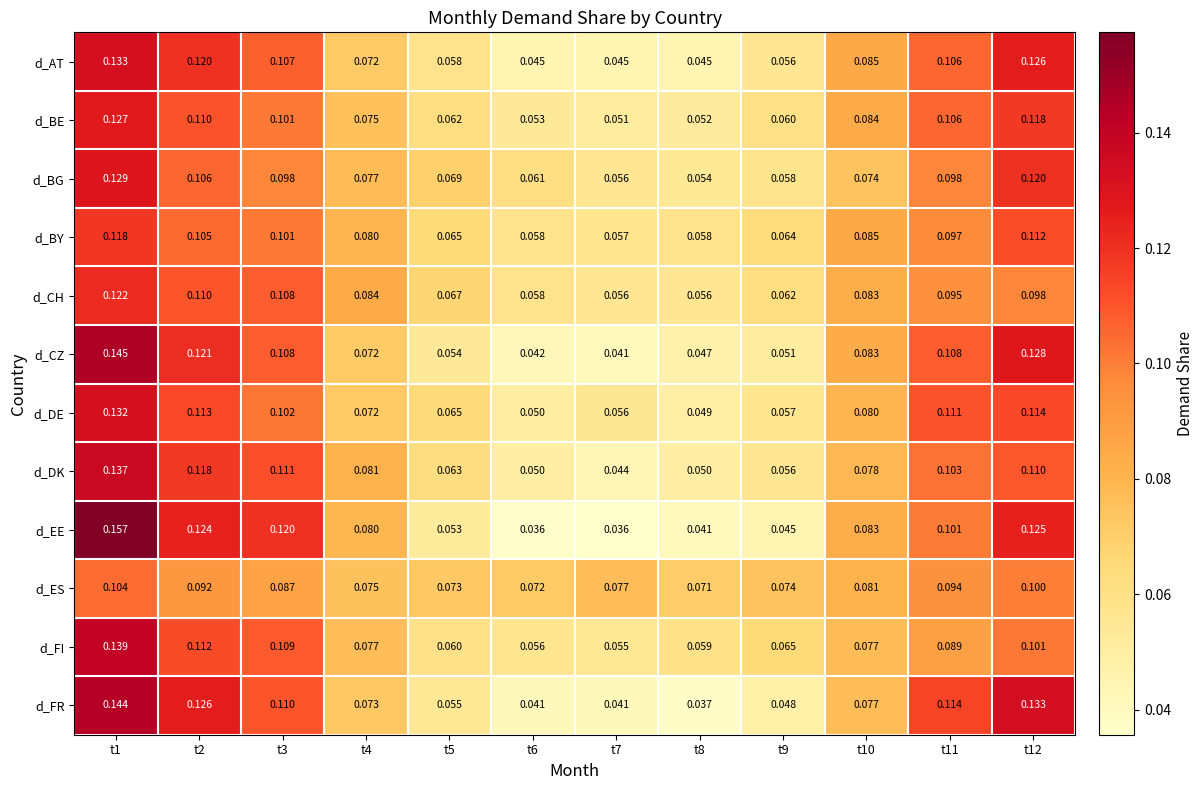

Which series changed the most between t2 and t4?

d_FR